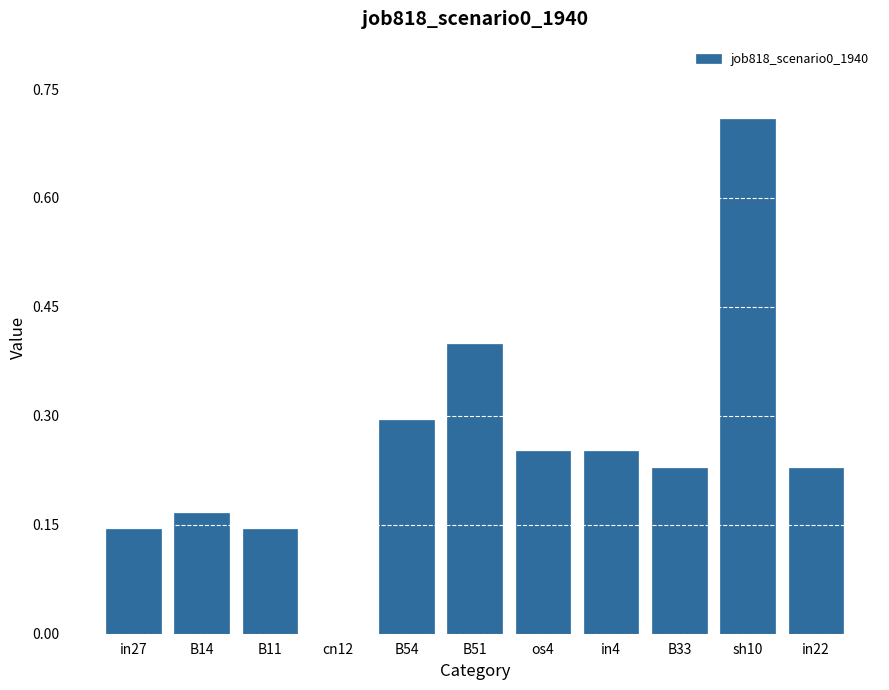

Which has a higher value, B54 or cn12?

B54